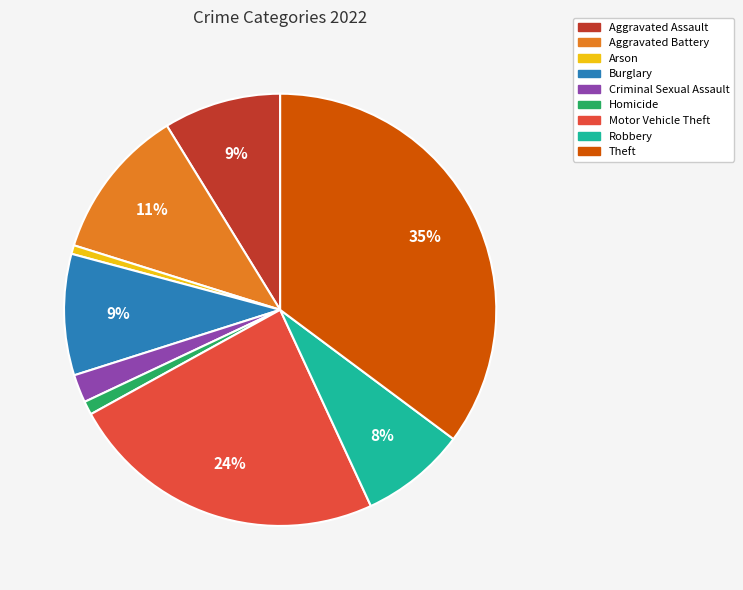

Is it true that Burglary is 17% of the pie?

False